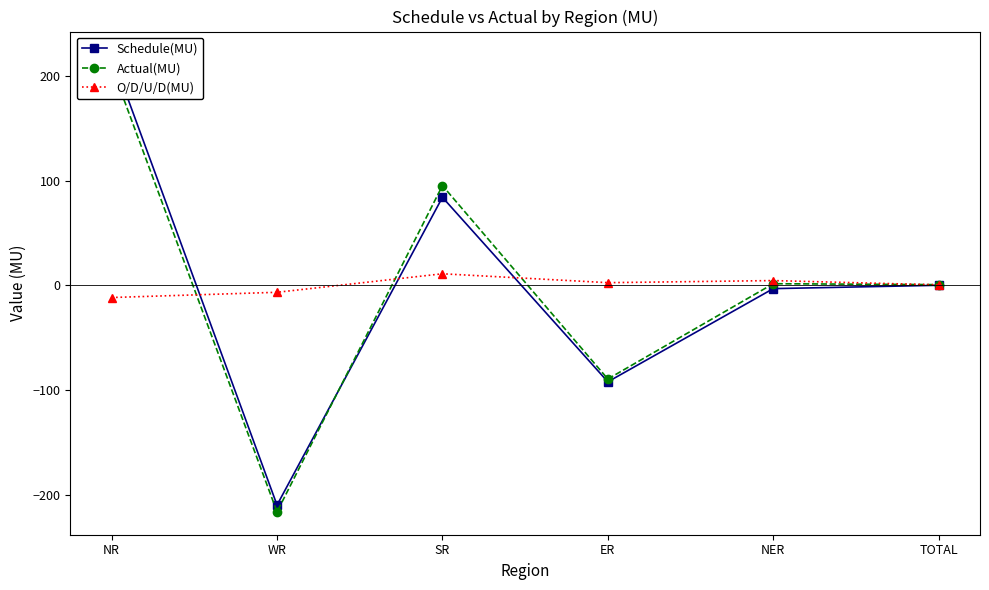

What is the value of the O/D/U/D(MU) point at the 5th from the left?

4.7